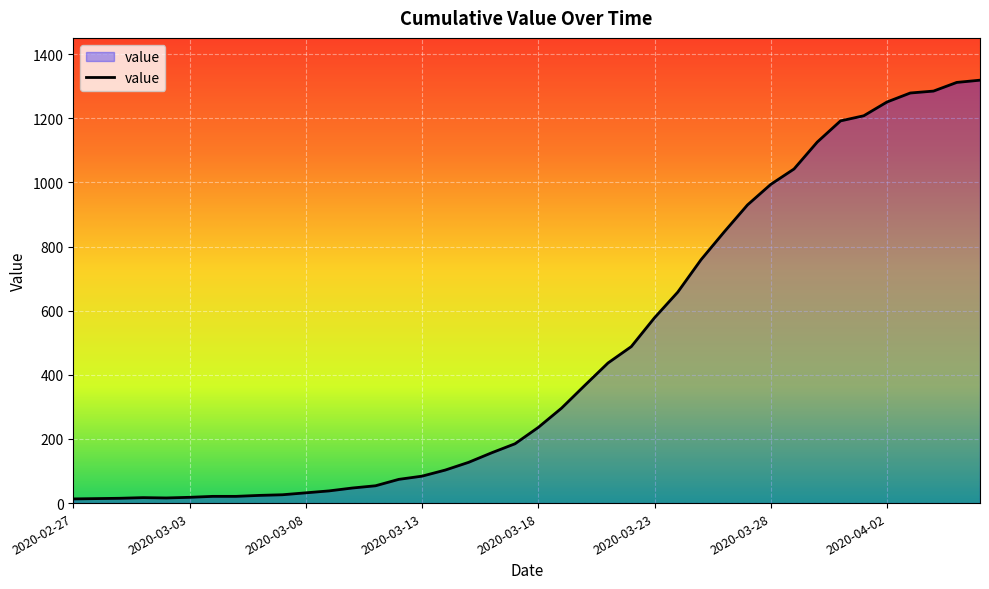

What is the greatest value displayed?

1319